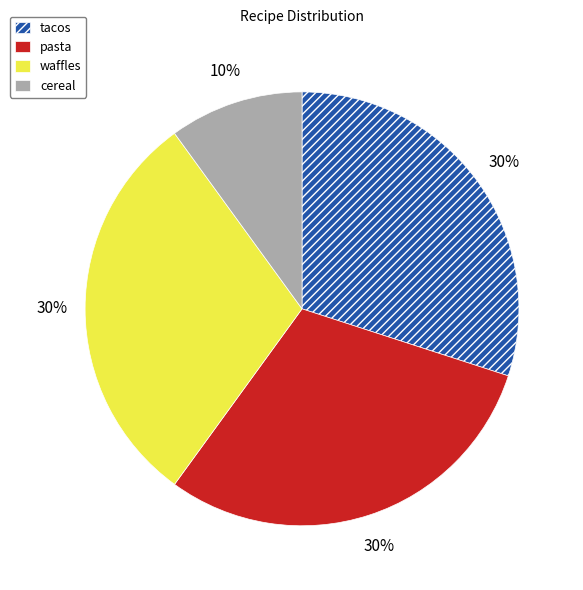

What is the smallest slice in the pie chart?

cereal